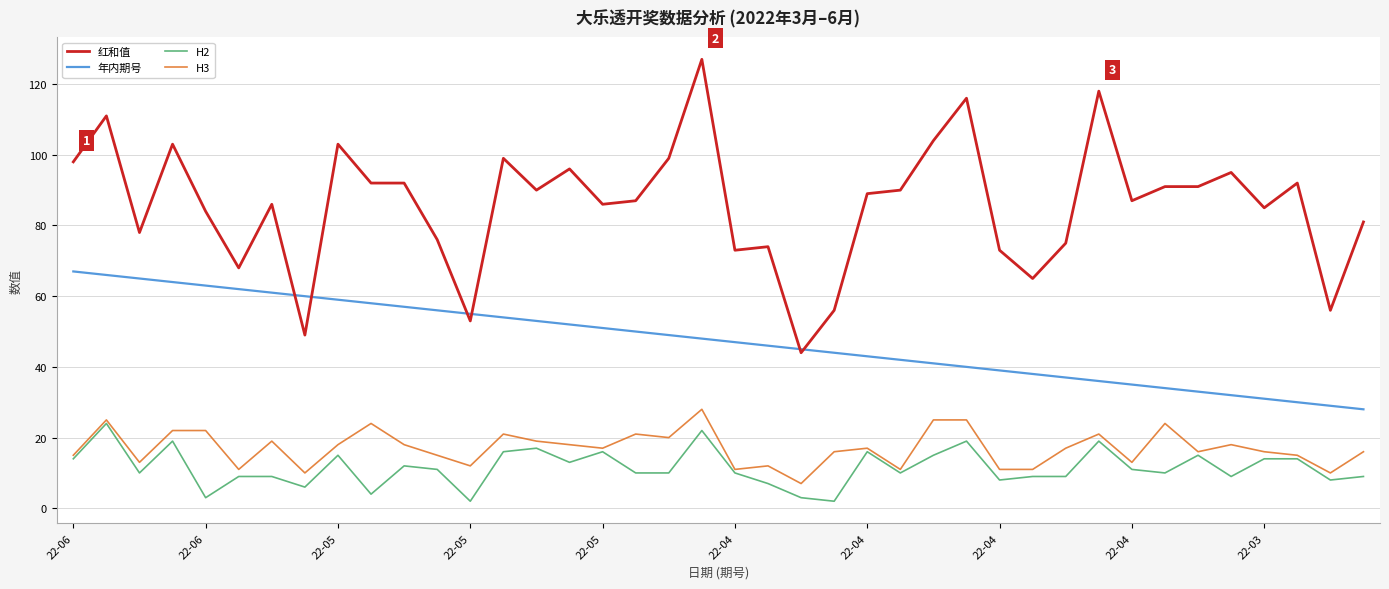

Which series has the widest spread of values?

红和值